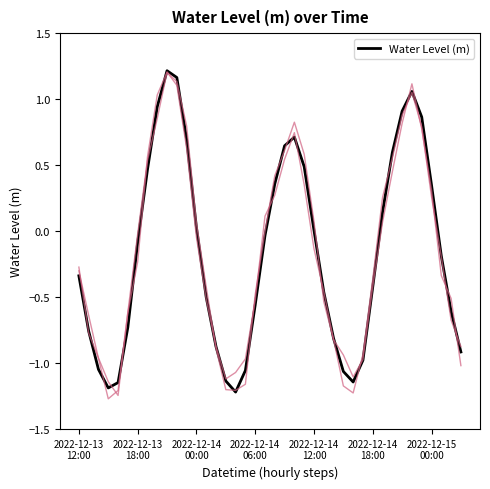

Reading left to right, transcribe all the data shown in this chart.

-0.3	-0.8	-1.0	-1.2	-1.1	-0.7	-0.1	0.5	0.9	1.2	1.2	0.7	0.0	-0.5	-0.9	-1.1	-1.2	-1.1	-0.6	-0.0	0.4	0.6	0.7	0.5	0.0	-0.5	-0.8	-1.1	-1.1	-1.0	-0.4	0.1	0.6	0.9	1.1	0.9	0.3	-0.2	-0.6	-0.9